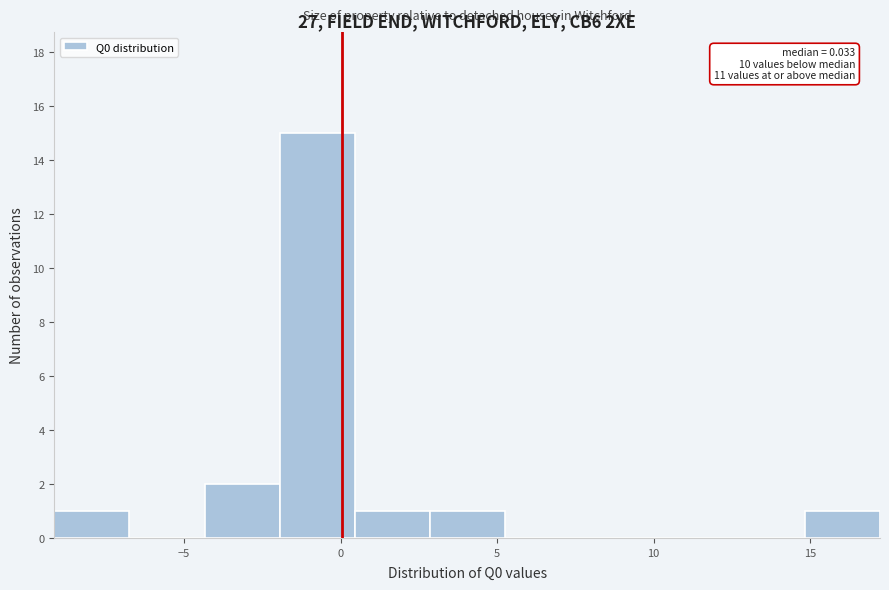

Which range on the x-axis has the tallest bar?

-2.0 to 0.5